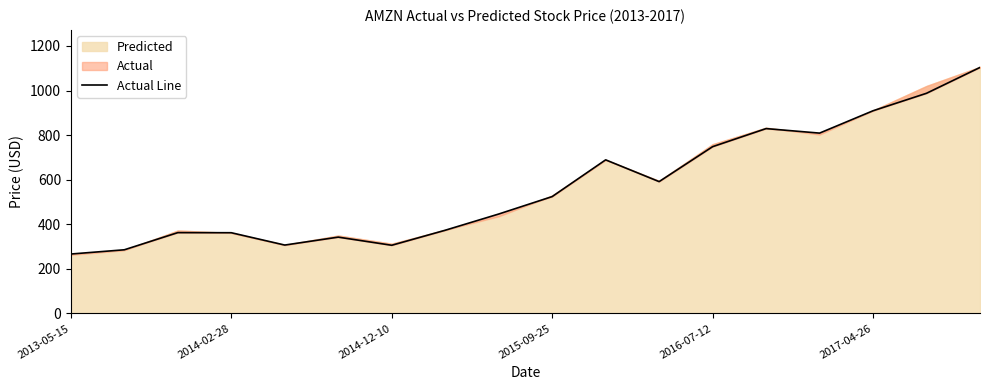

At which category does the chart reach its minimum across all series?

2013-05-15